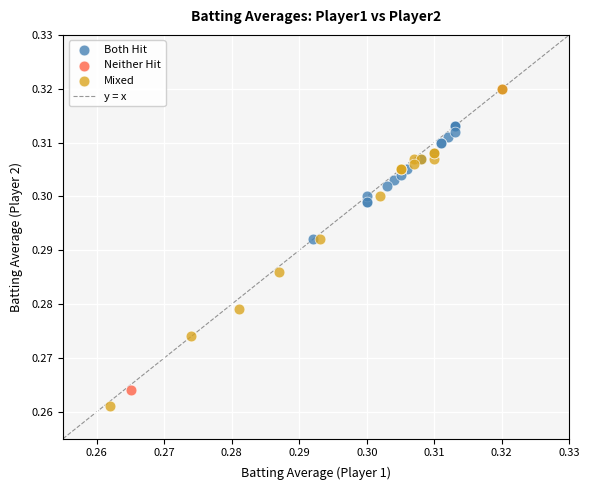

Which series has the largest Y range (max minus min)?

Mixed